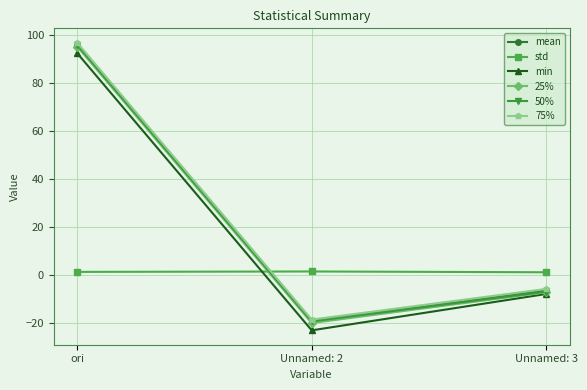

What is the average value of the 75% series?

24.1